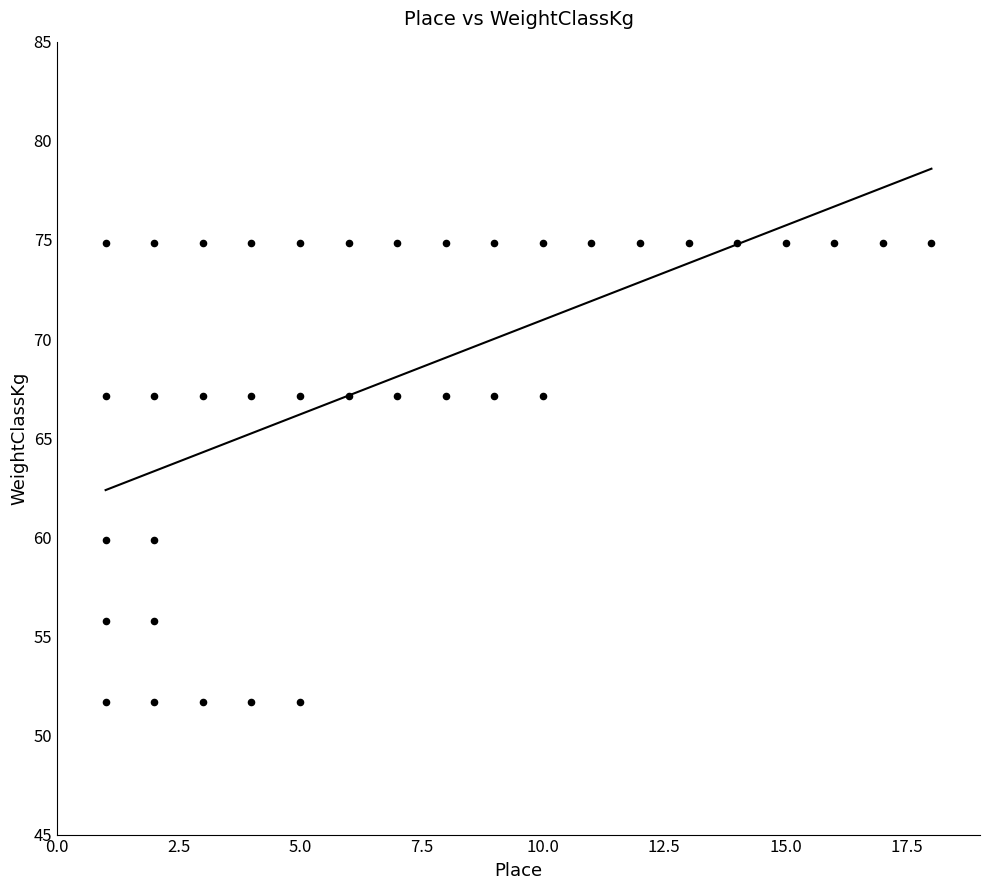

How many data points are displayed?

37